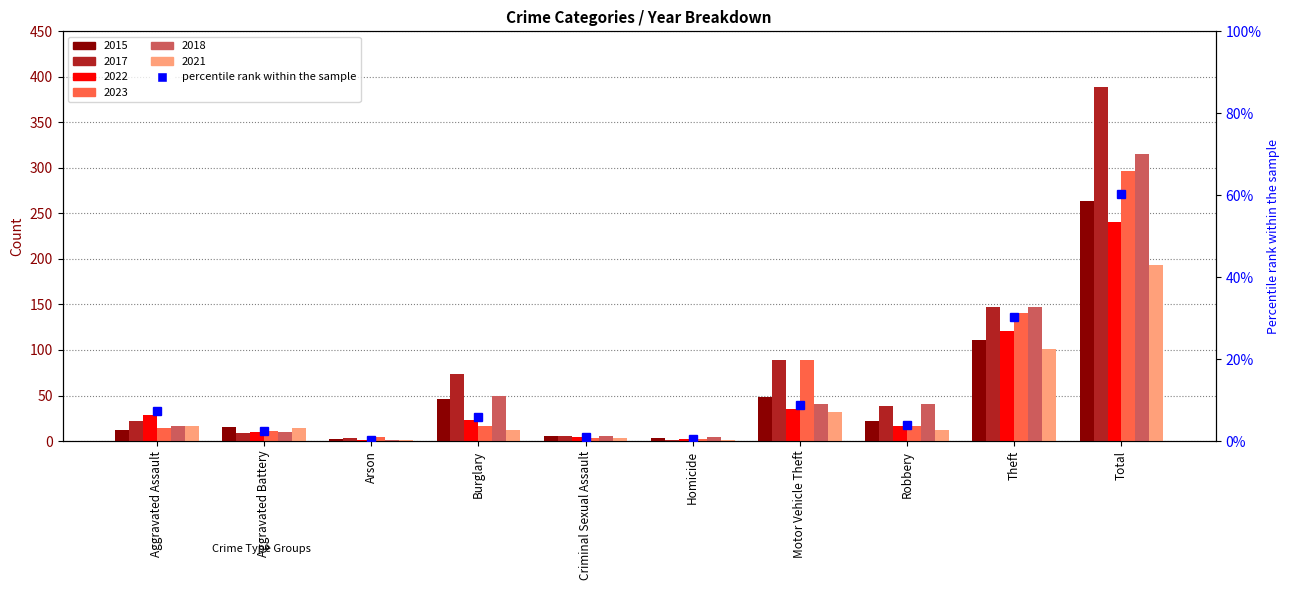

The value at Criminal Sexual Assault is 0.5. True or false?

False